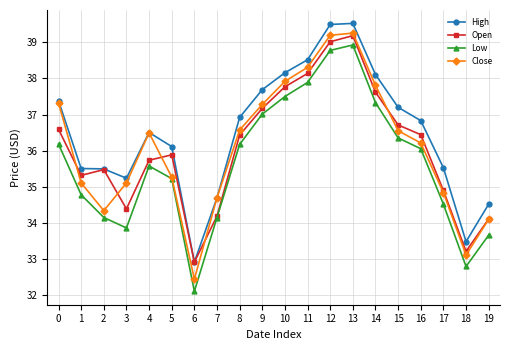

Where is the first local maximum for Low?

4